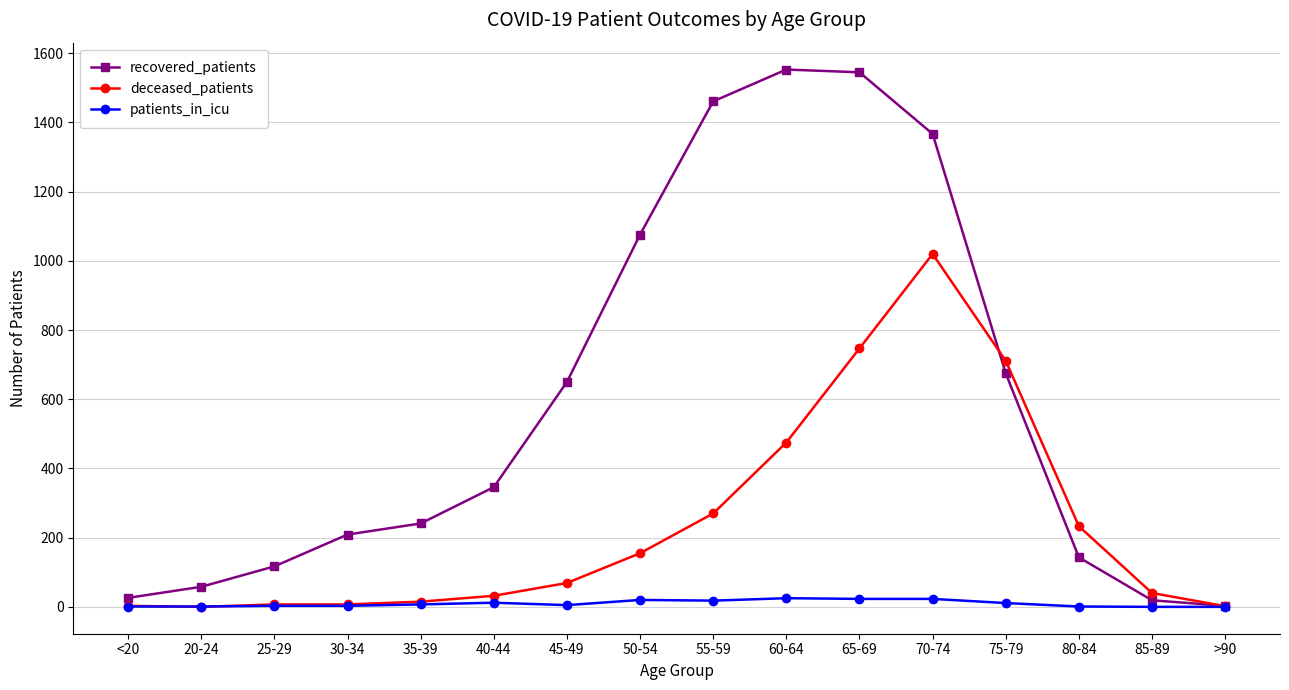

What is the label of the 14th point from the left?

80-84